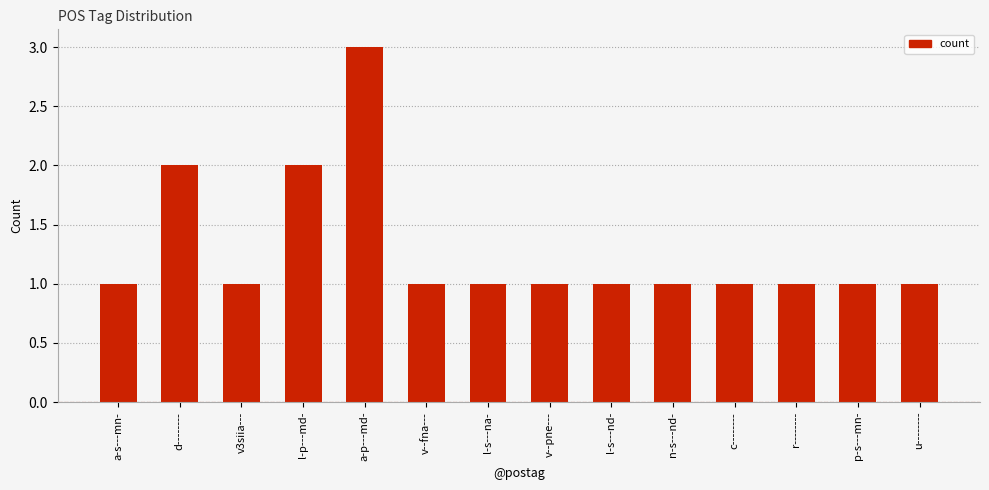

Approximately how many times larger is the value at l-s---nd- compared to p-s---mn-?

1.0